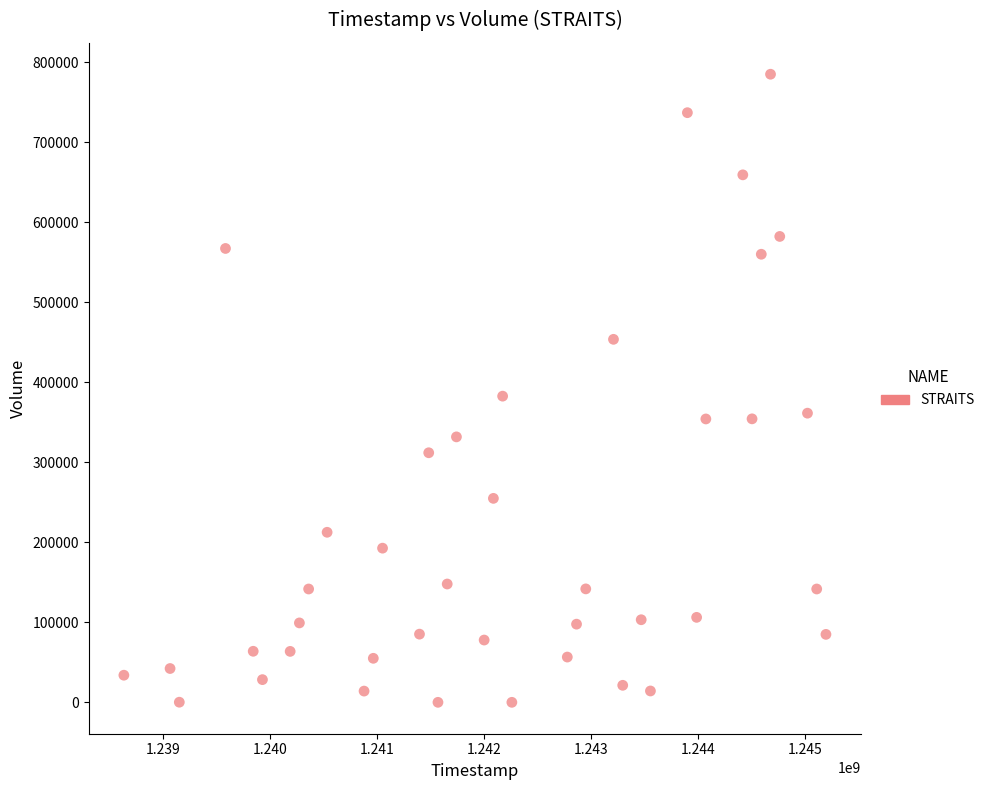

What Y value in the scatter plot is closest to 392638?

382785